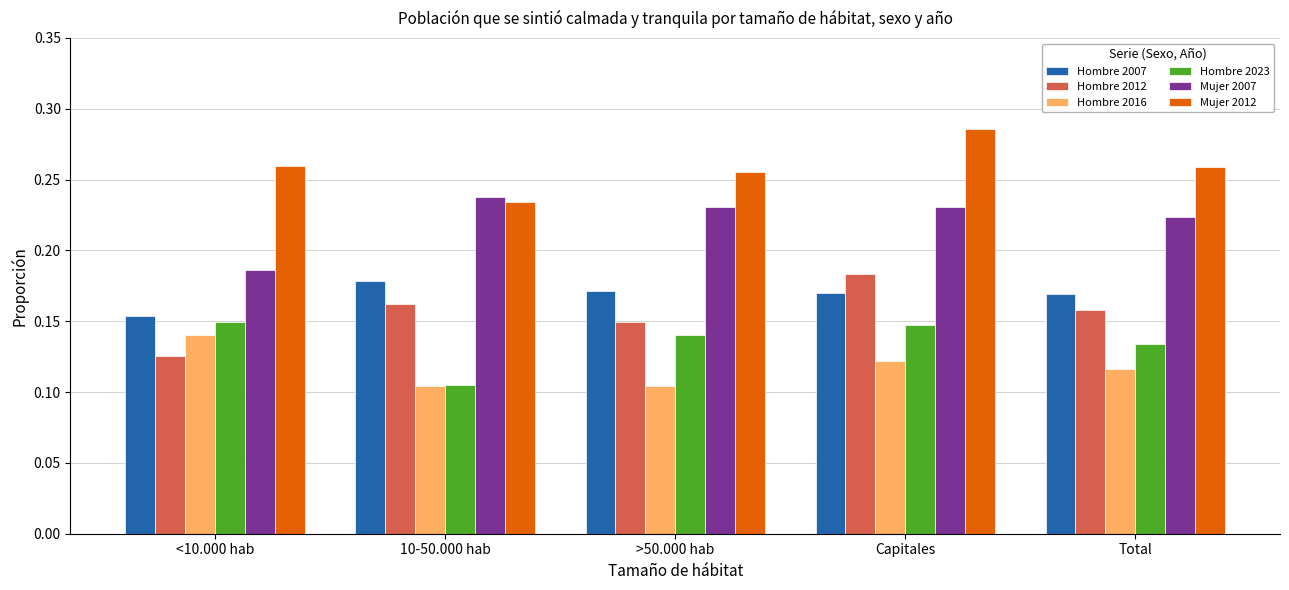

Which category has the highest value across all series?

Capitales